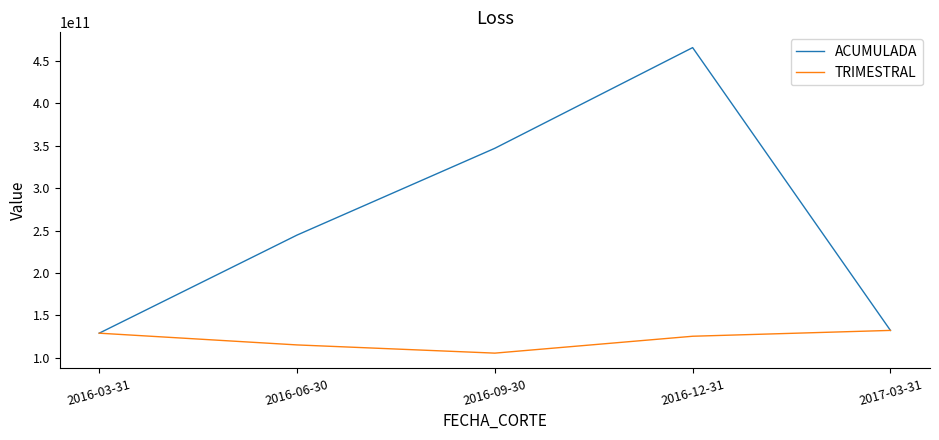

Between which two adjacent categories do TRIMESTRAL and ACUMULADA first intersect?

2016-03-31 and 2016-06-30